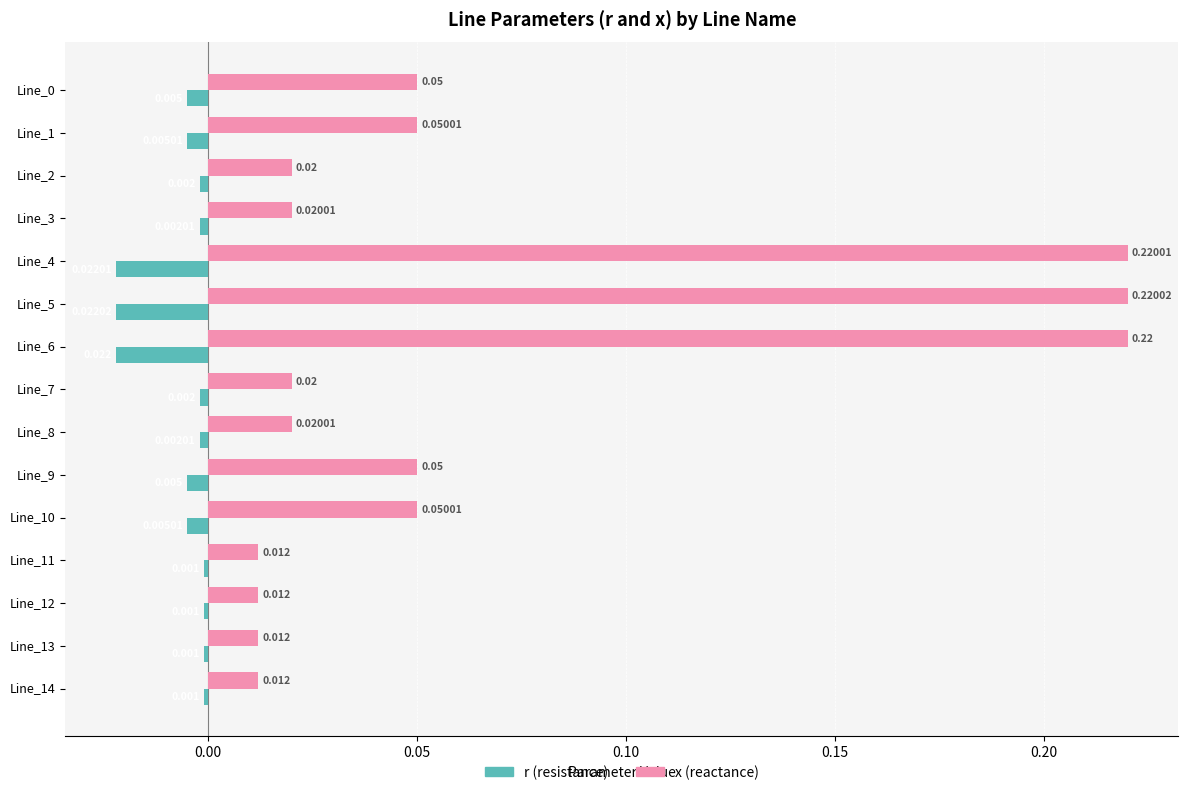

At how many categories does at least one series exceed 0?

15